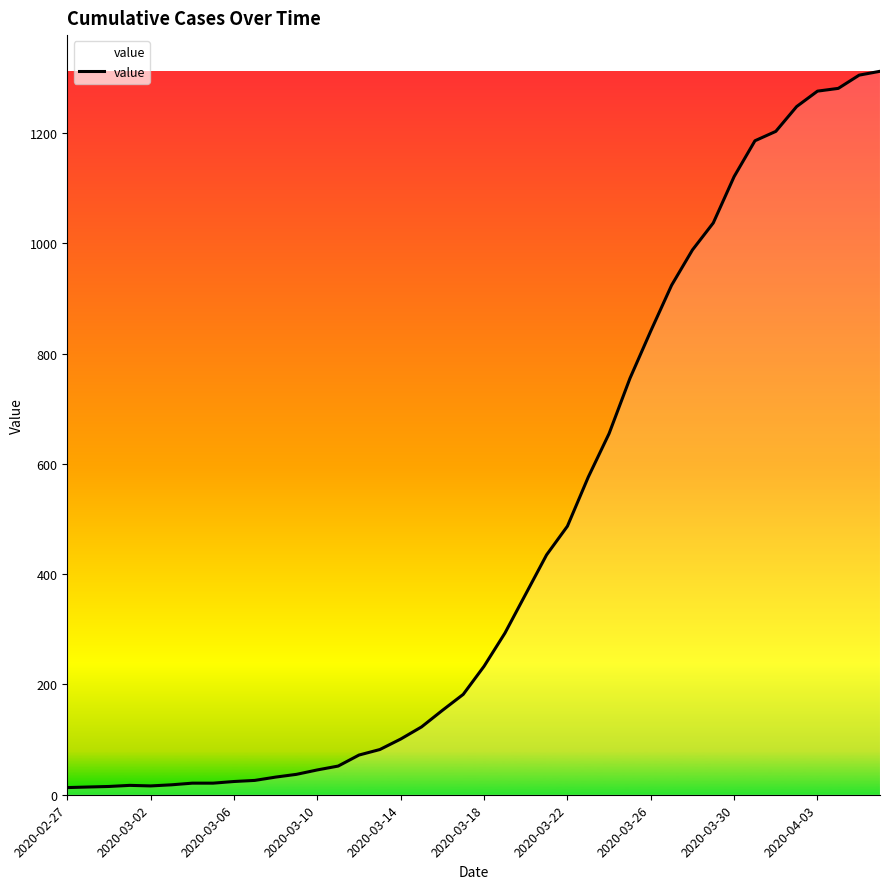

What is the difference between the maximum and minimum values?

1299